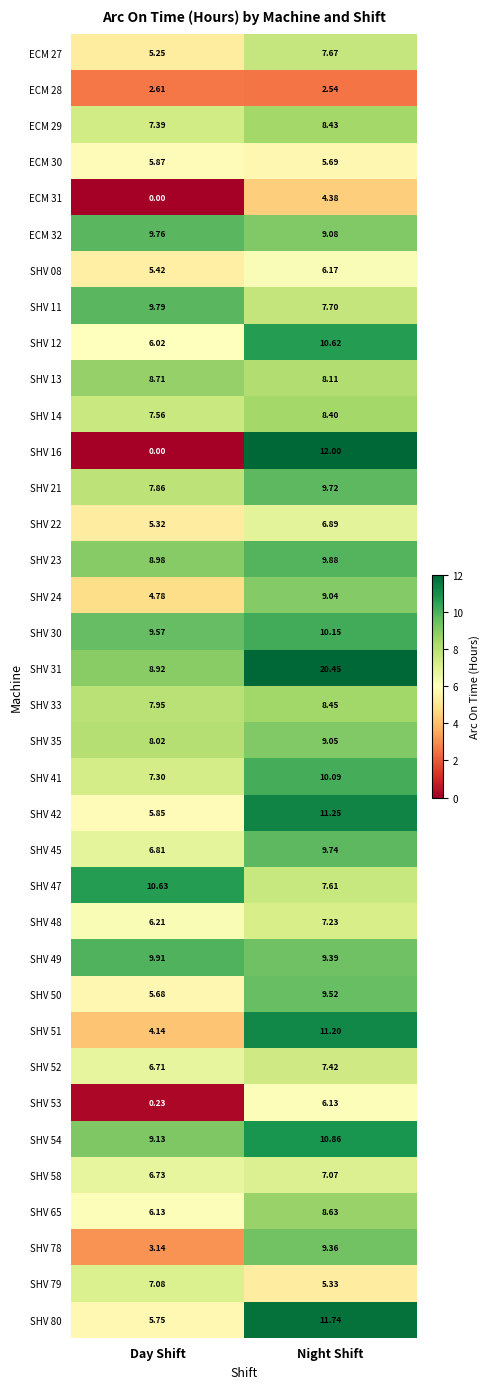

Which category has the lowest value in the SHV 49 series?

Night Shift